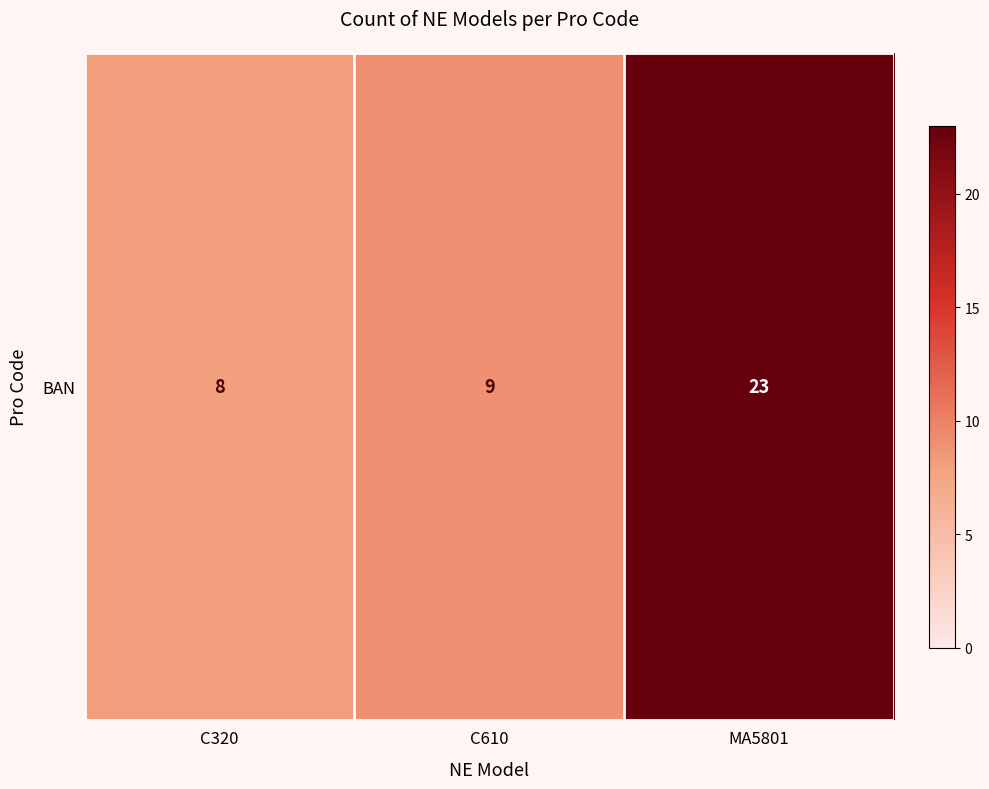

List the labels in order of value, largest first.

MA5801, C610, C320